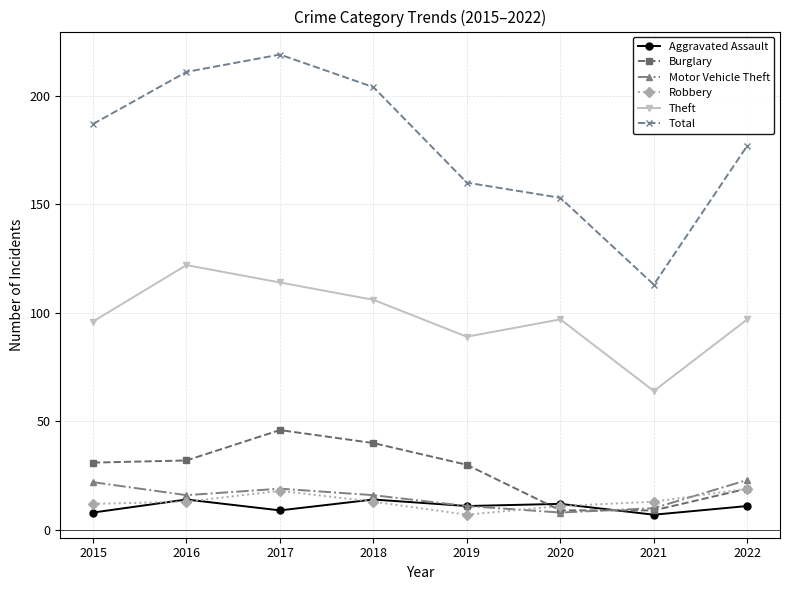

Which series has the widest spread of values?

Total